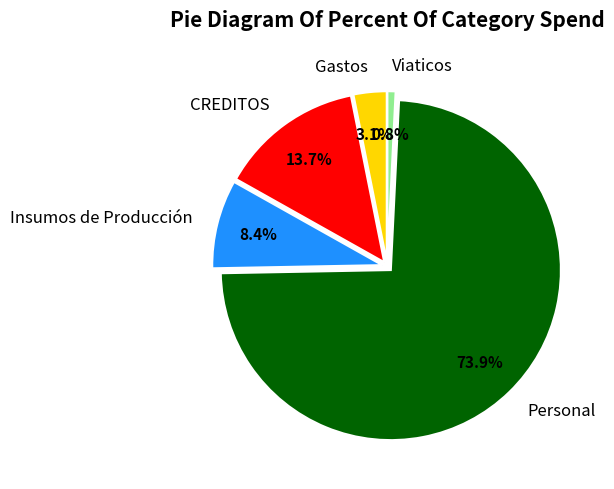

What is the smallest slice in the pie chart?

Viaticos